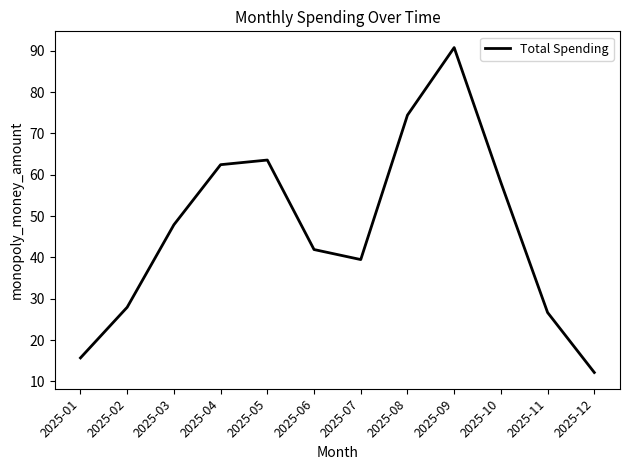

What is the change in value from 2025-06 to 2025-07?

-2.4